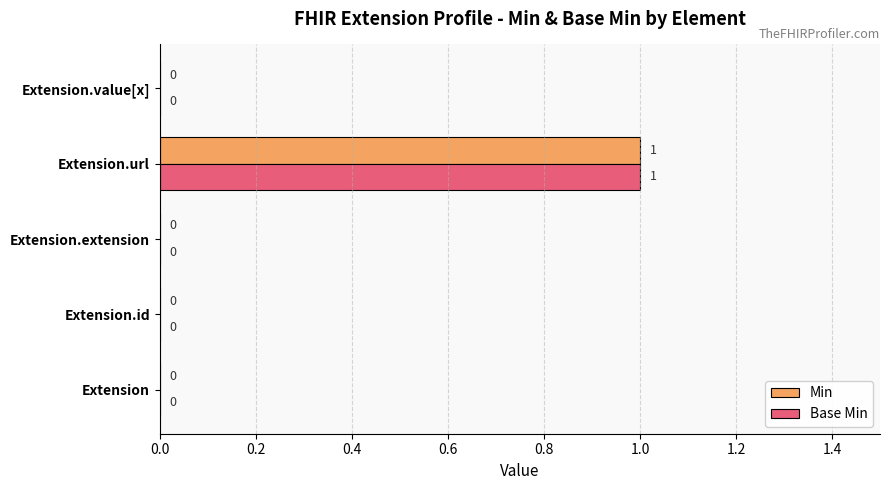

At which category is the sum across all series the highest?

Extension.url